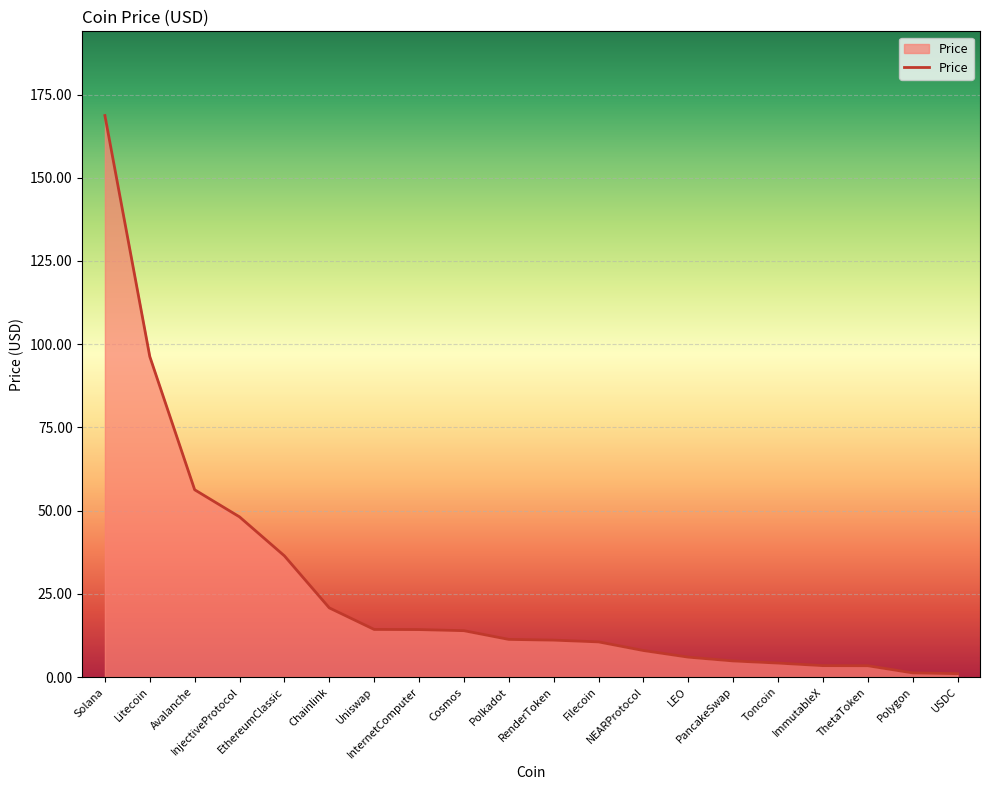

What is the greatest value displayed?

168.7